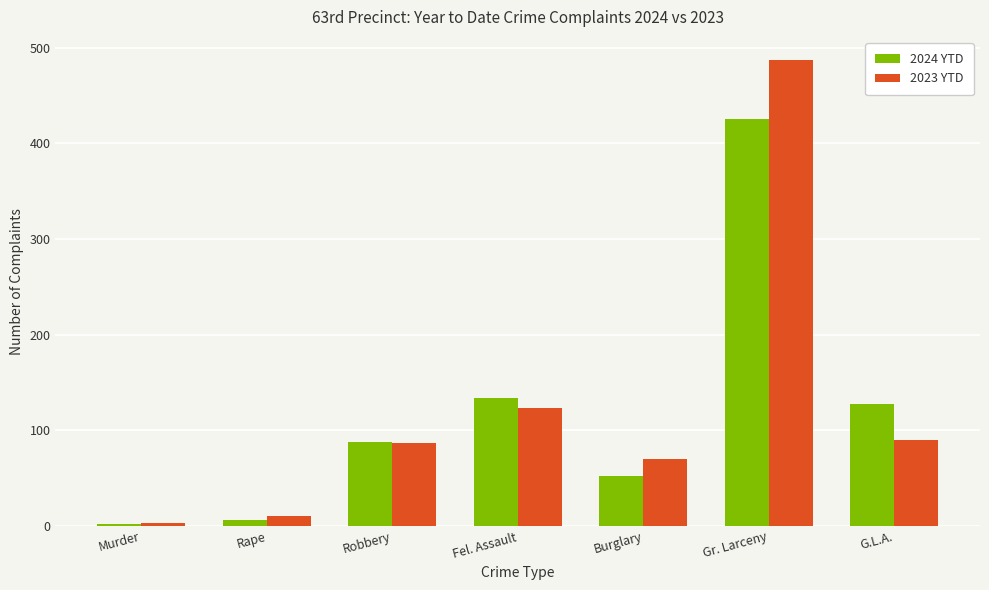

List the series in order of their peak value, lowest first.

2024 YTD, 2023 YTD